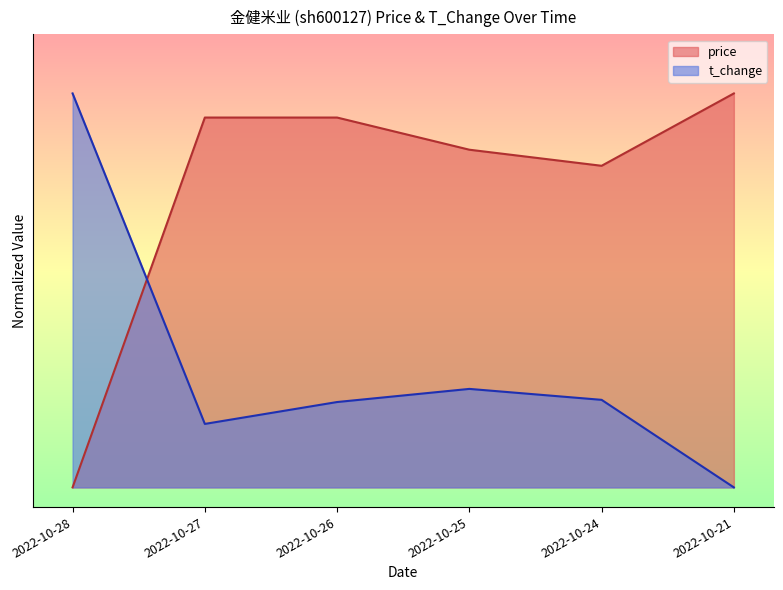

What is the difference between the t_change values at 2022-10-27 and 2022-10-26?

0.1